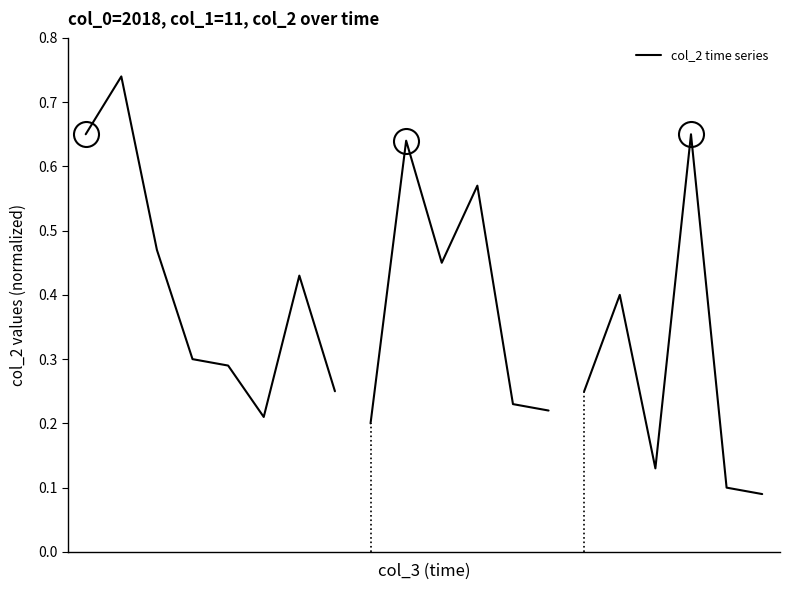

Does the chart have visible grid lines?

No